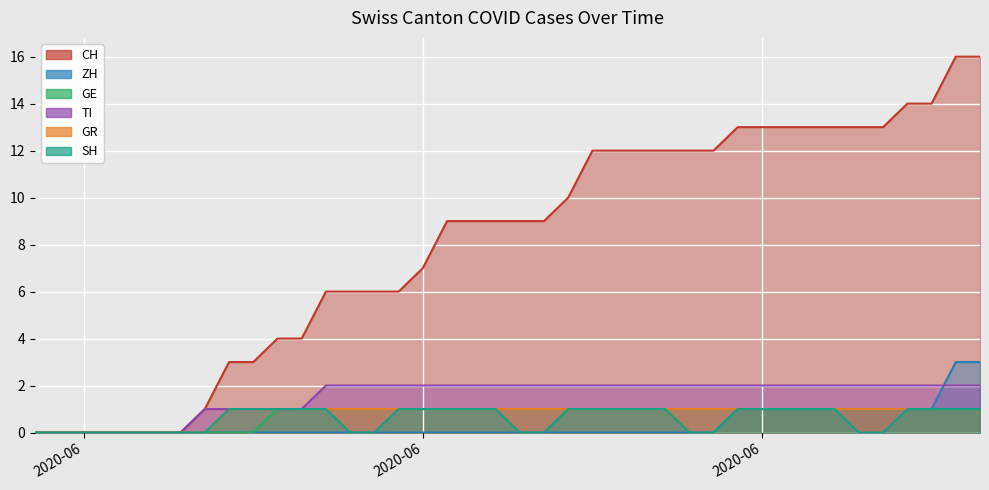

What are all the series names shown in the legend?

CH, ZH, GE, TI, GR, SH